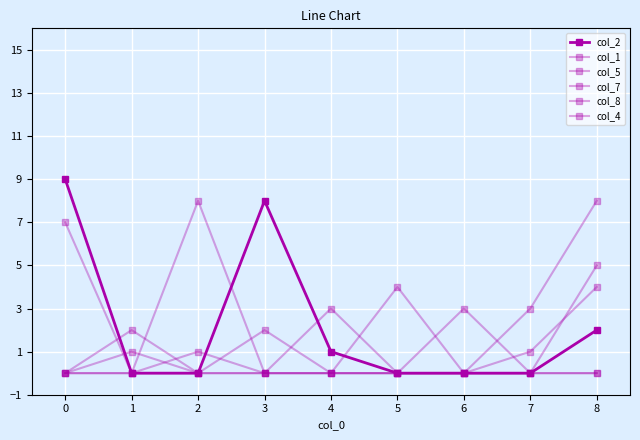

List the series in order of their peak value, lowest first.

col_1, col_8, col_4, col_5, col_7, col_2